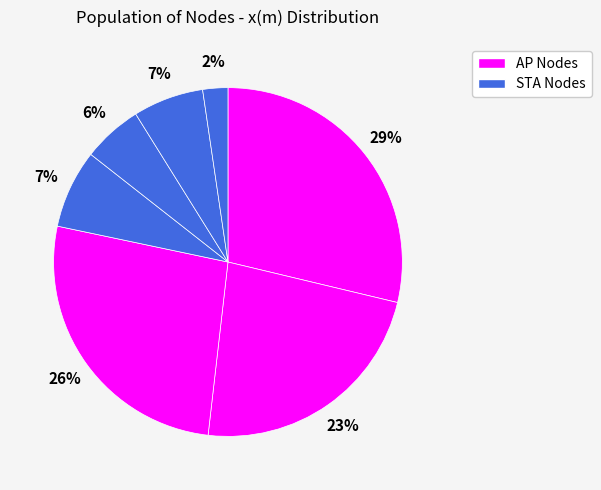

How many segments does this pie chart have?

7